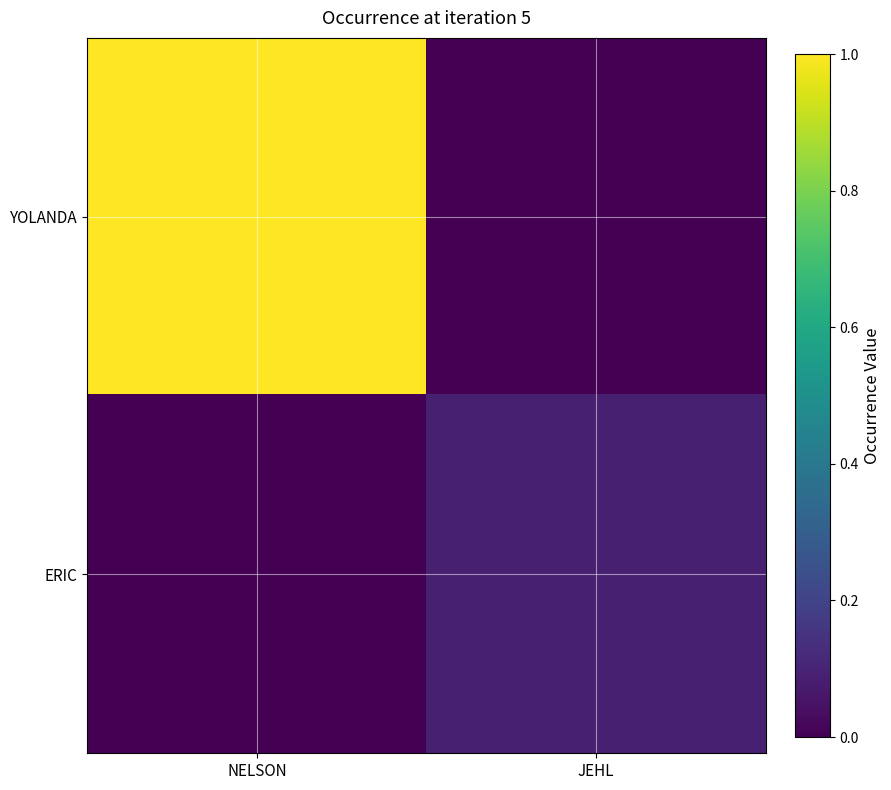

Which has a higher value, JEHL or NELSON?

NELSON